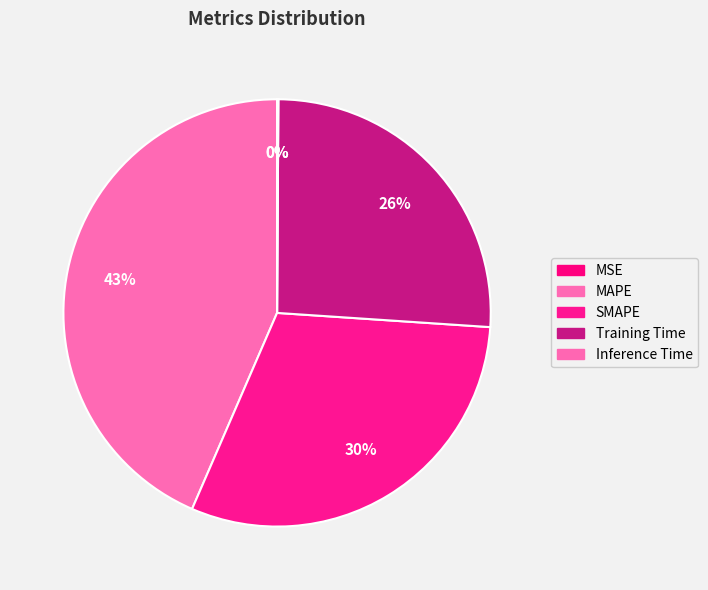

How many slices are in this pie chart?

5